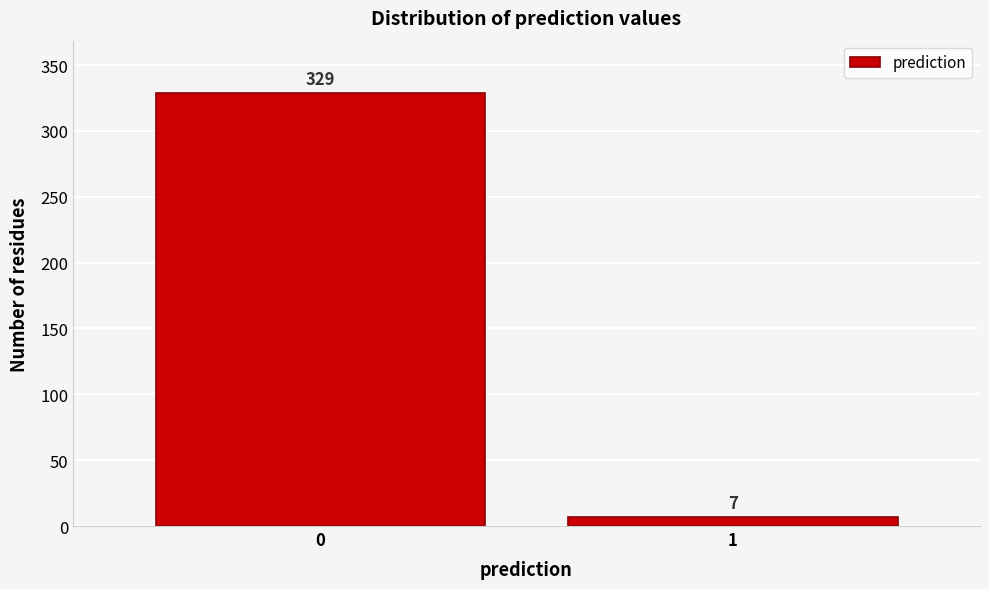

Reading left to right, transcribe all the data shown in this chart.

0=329	1=7